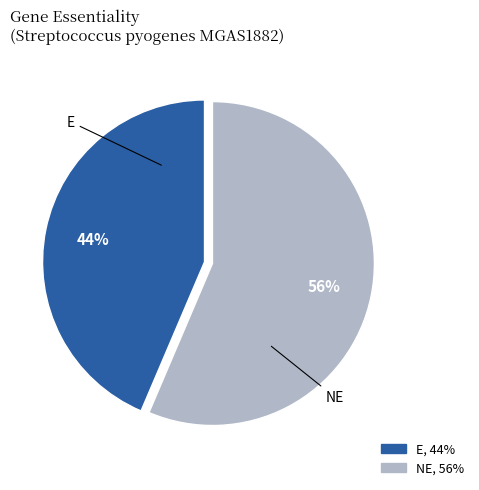

How many segments does this pie chart have?

2